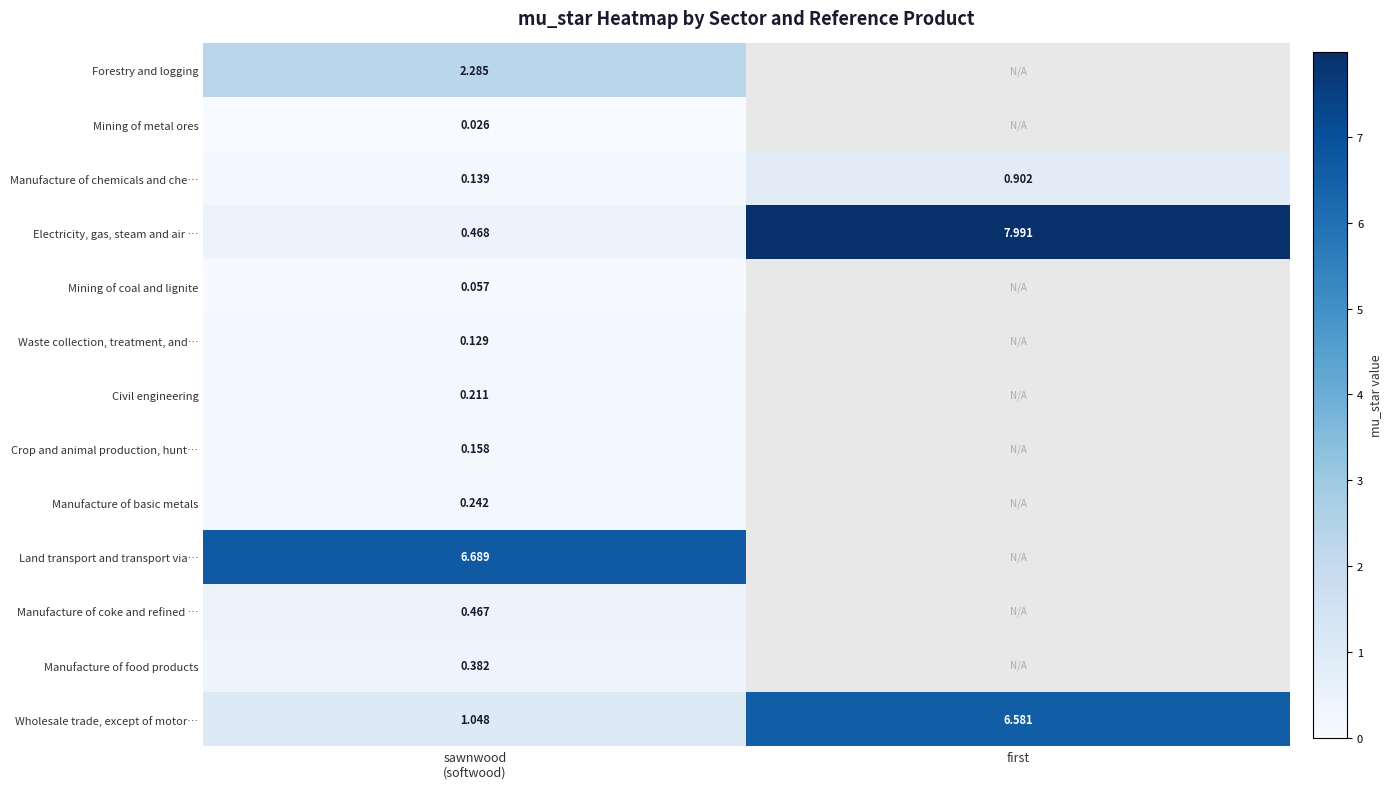

At which label does Forestry and logging reach its peak?

sawnwood (softwood)